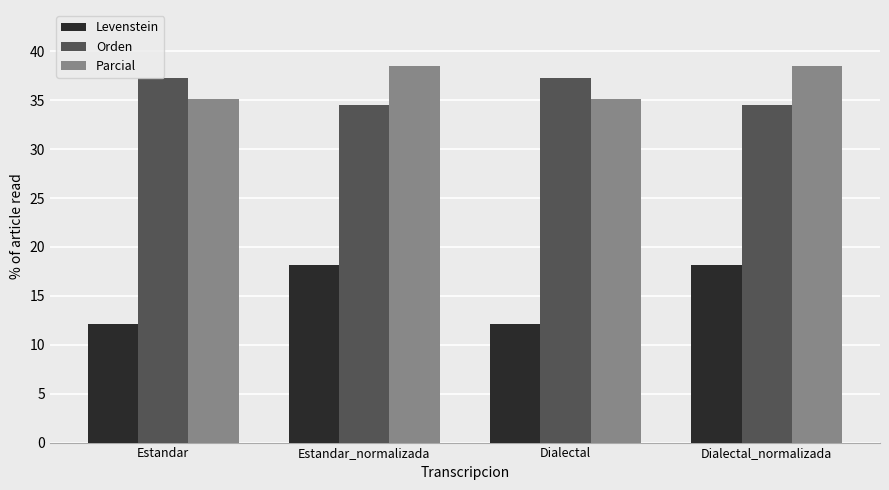

Rank the series by their maximum value, from highest to lowest.

Parcial, Orden, Levenstein